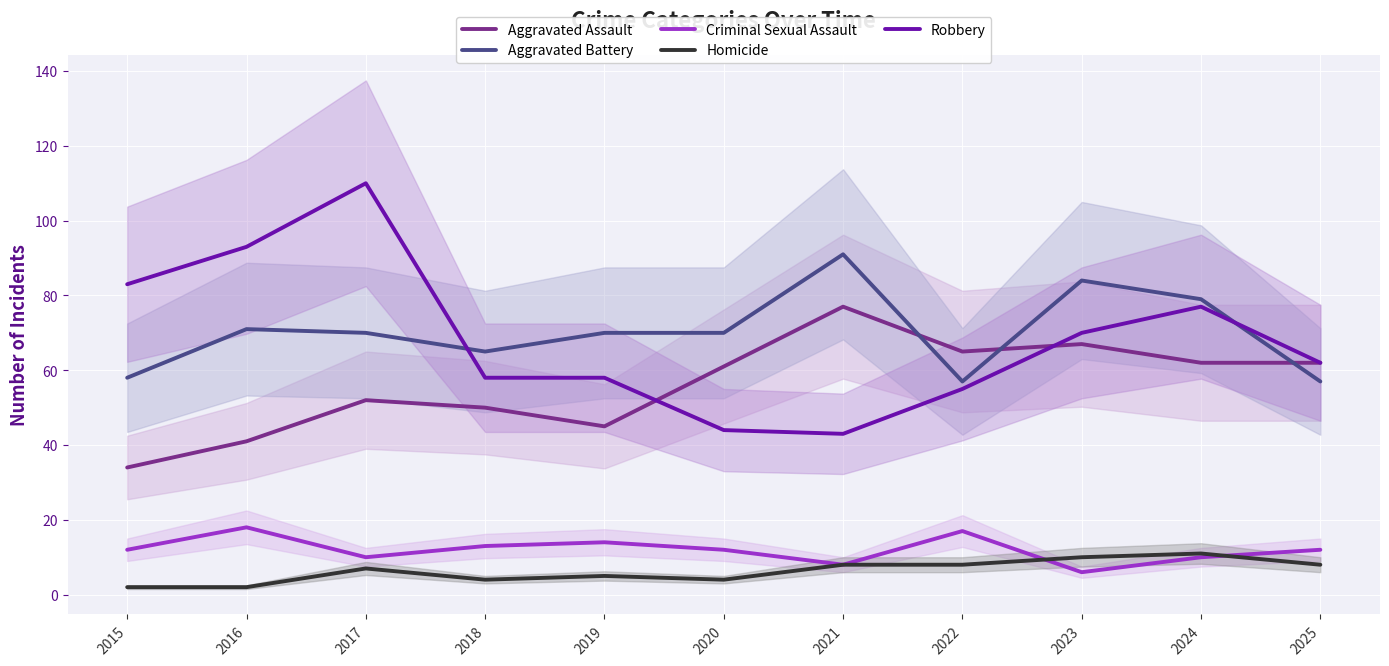

What is the sum of the Robbery values at 2020 and 2017?

154